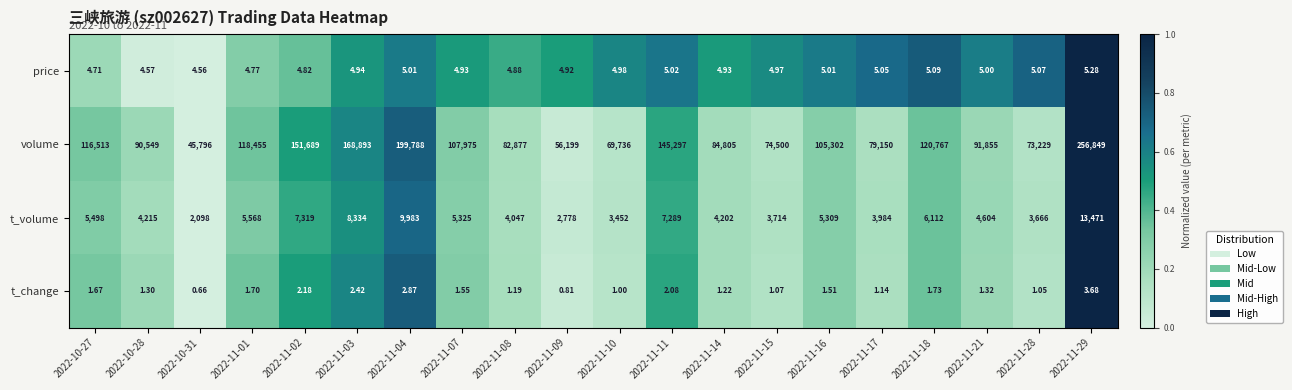

Is the value of t_volume at 2022-10-27 greater than the value of price at 2022-11-29?

Yes